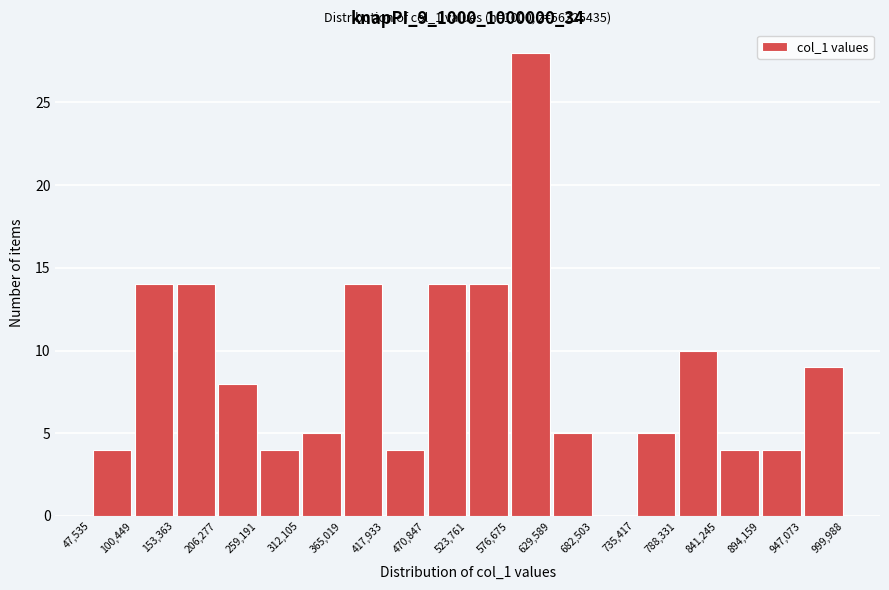

Which range on the x-axis has the tallest bar?

576,675 to 629,589